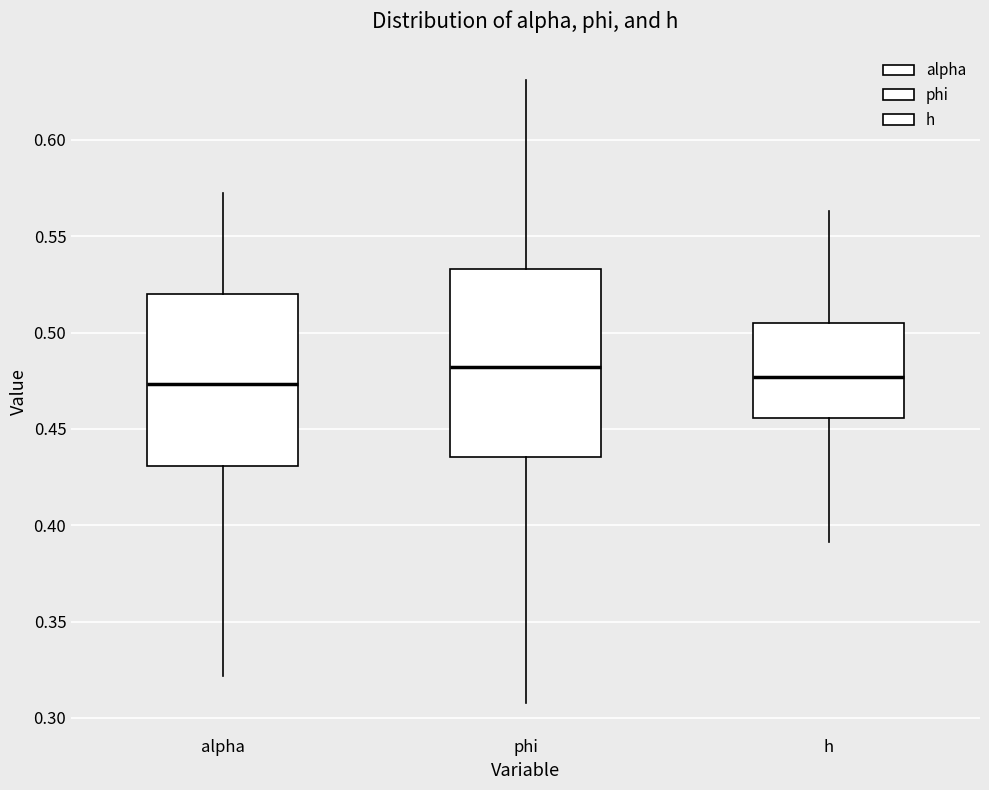

Reading left to right, transcribe this box plot: for each box, give where its median line is, the range the box spans, and where its two whiskers end, as read against the y-axis. The values are not printed on the chart, so give them approximately, as read against the axis.

alpha: median 0.475, box 0.430 to 0.520, whiskers 0.320 to 0.570
phi: median 0.480, box 0.435 to 0.535, whiskers 0.310 to 0.630
h: median 0.475, box 0.455 to 0.505, whiskers 0.390 to 0.565